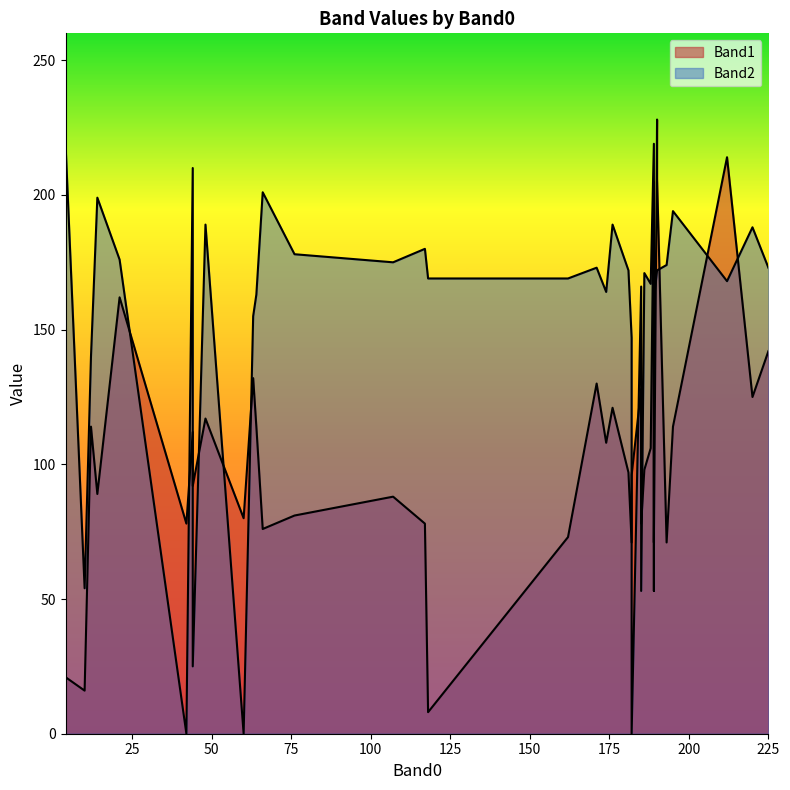

What is the difference between the maximum and minimum values in the Band1 series?

220